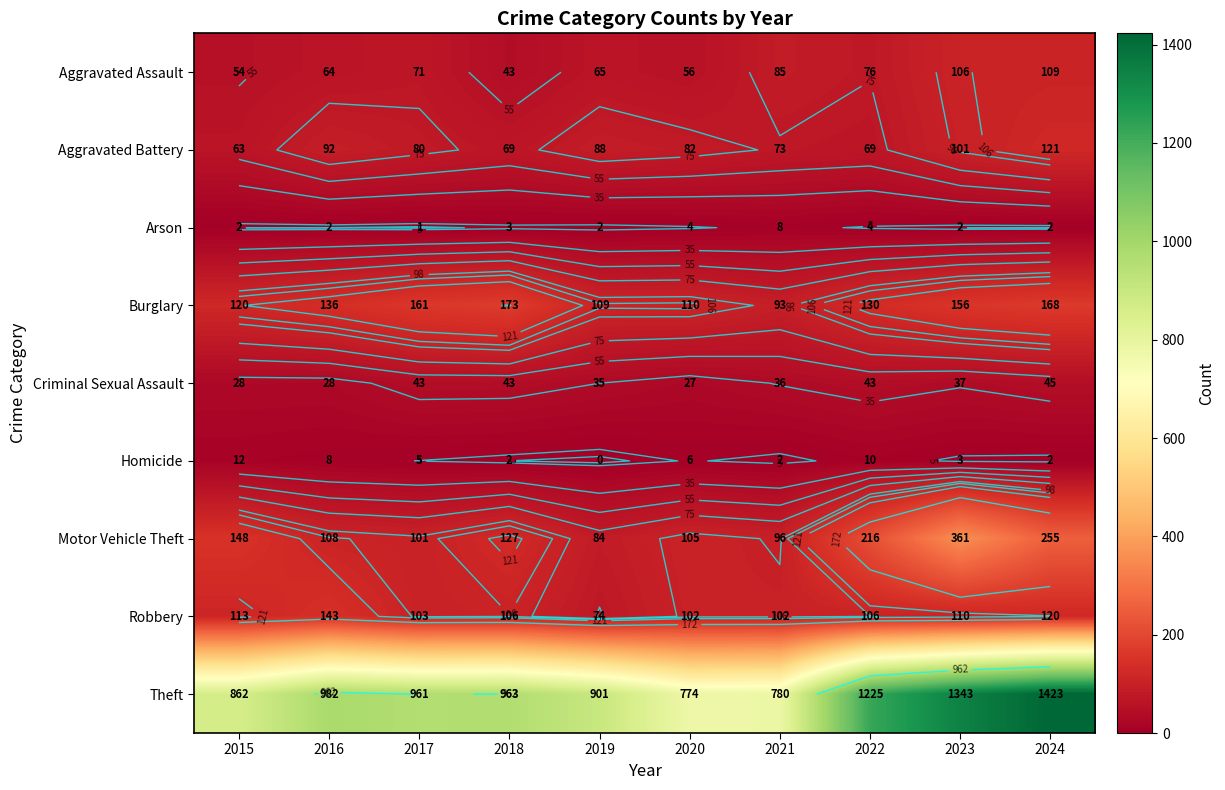

How many distinct data groups are displayed?

9